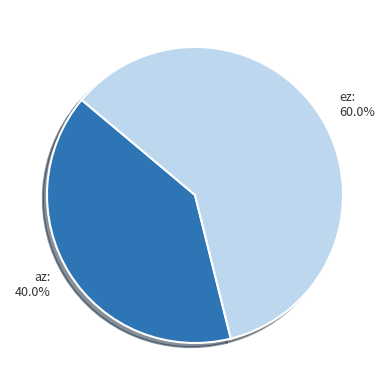

What is the total percentage of az and ez?

100.0%